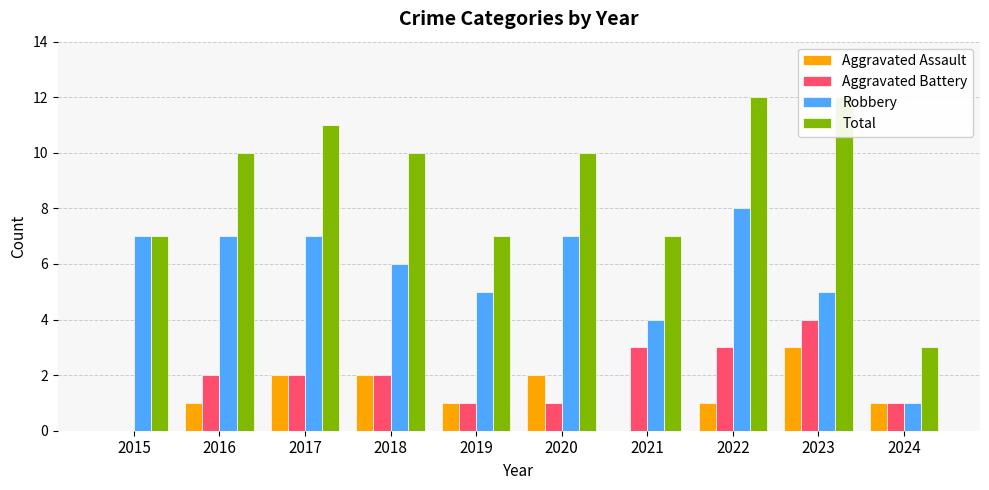

Reading left to right, extract all data points from this chart.

Aggravated Assault: 2015=0	2016=1	2017=2	2018=2	2019=1	2020=2	2021=0	2022=1	2023=3	2024=1
Aggravated Battery: 2015=0	2016=2	2017=2	2018=2	2019=1	2020=1	2021=3	2022=3	2023=4	2024=1
Robbery: 2015=7	2016=7	2017=7	2018=6	2019=5	2020=7	2021=4	2022=8	2023=5	2024=1
Total: 2015=7	2016=10	2017=11	2018=10	2019=7	2020=10	2021=7	2022=12	2023=12	2024=3